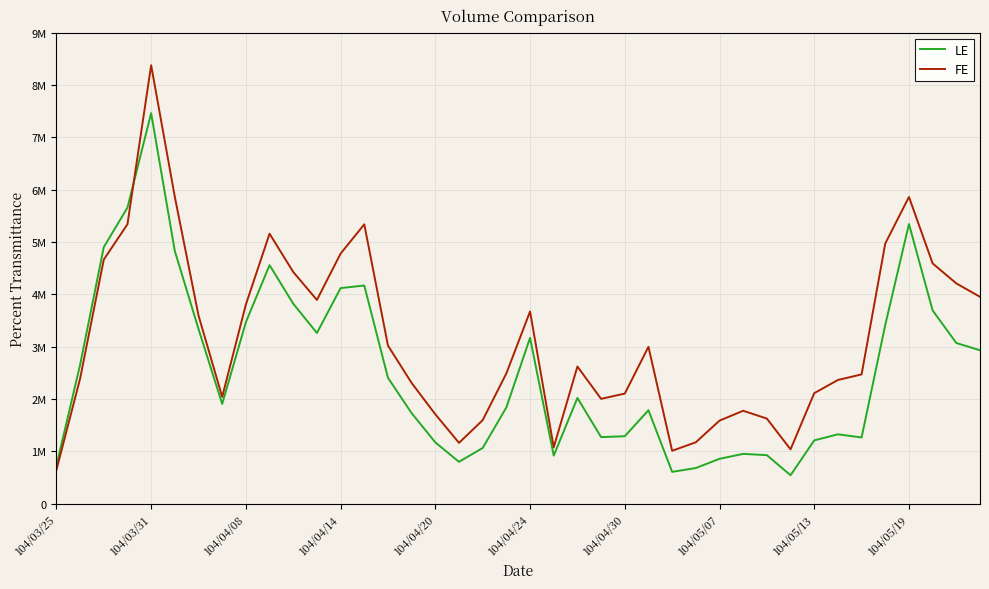

What are all the series names shown in the legend?

LE, FE